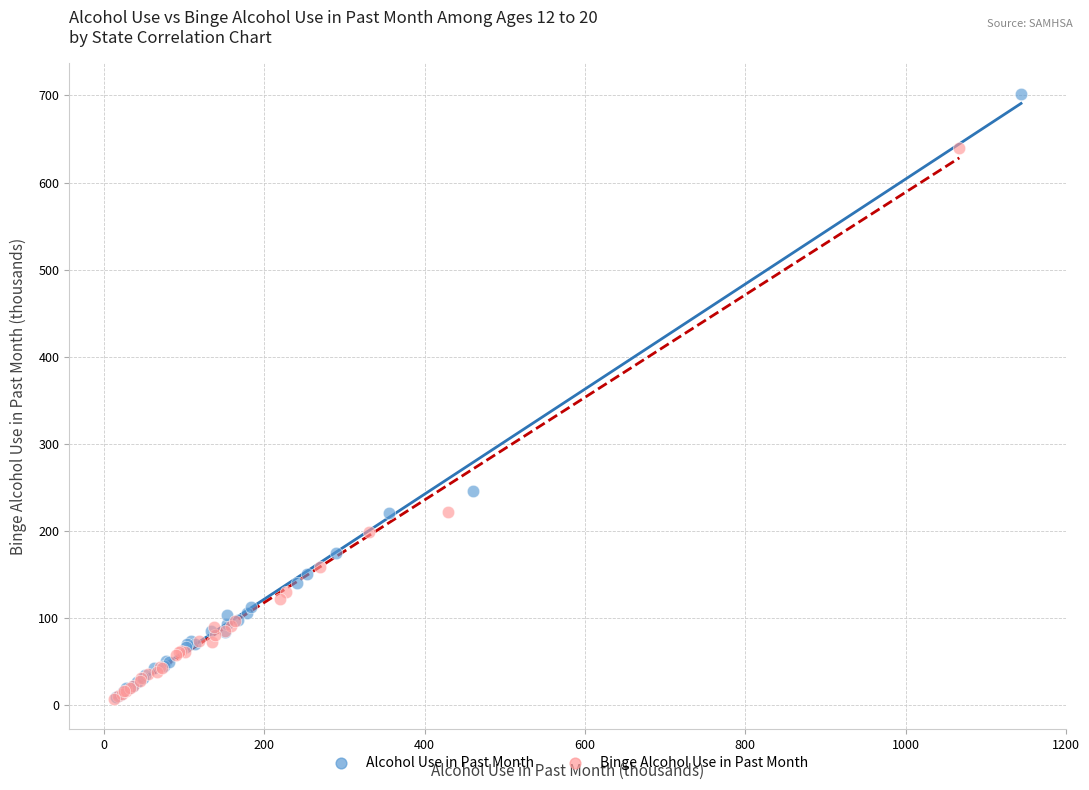

Which series has the widest spread of Y values?

Alcohol Use in Past Month